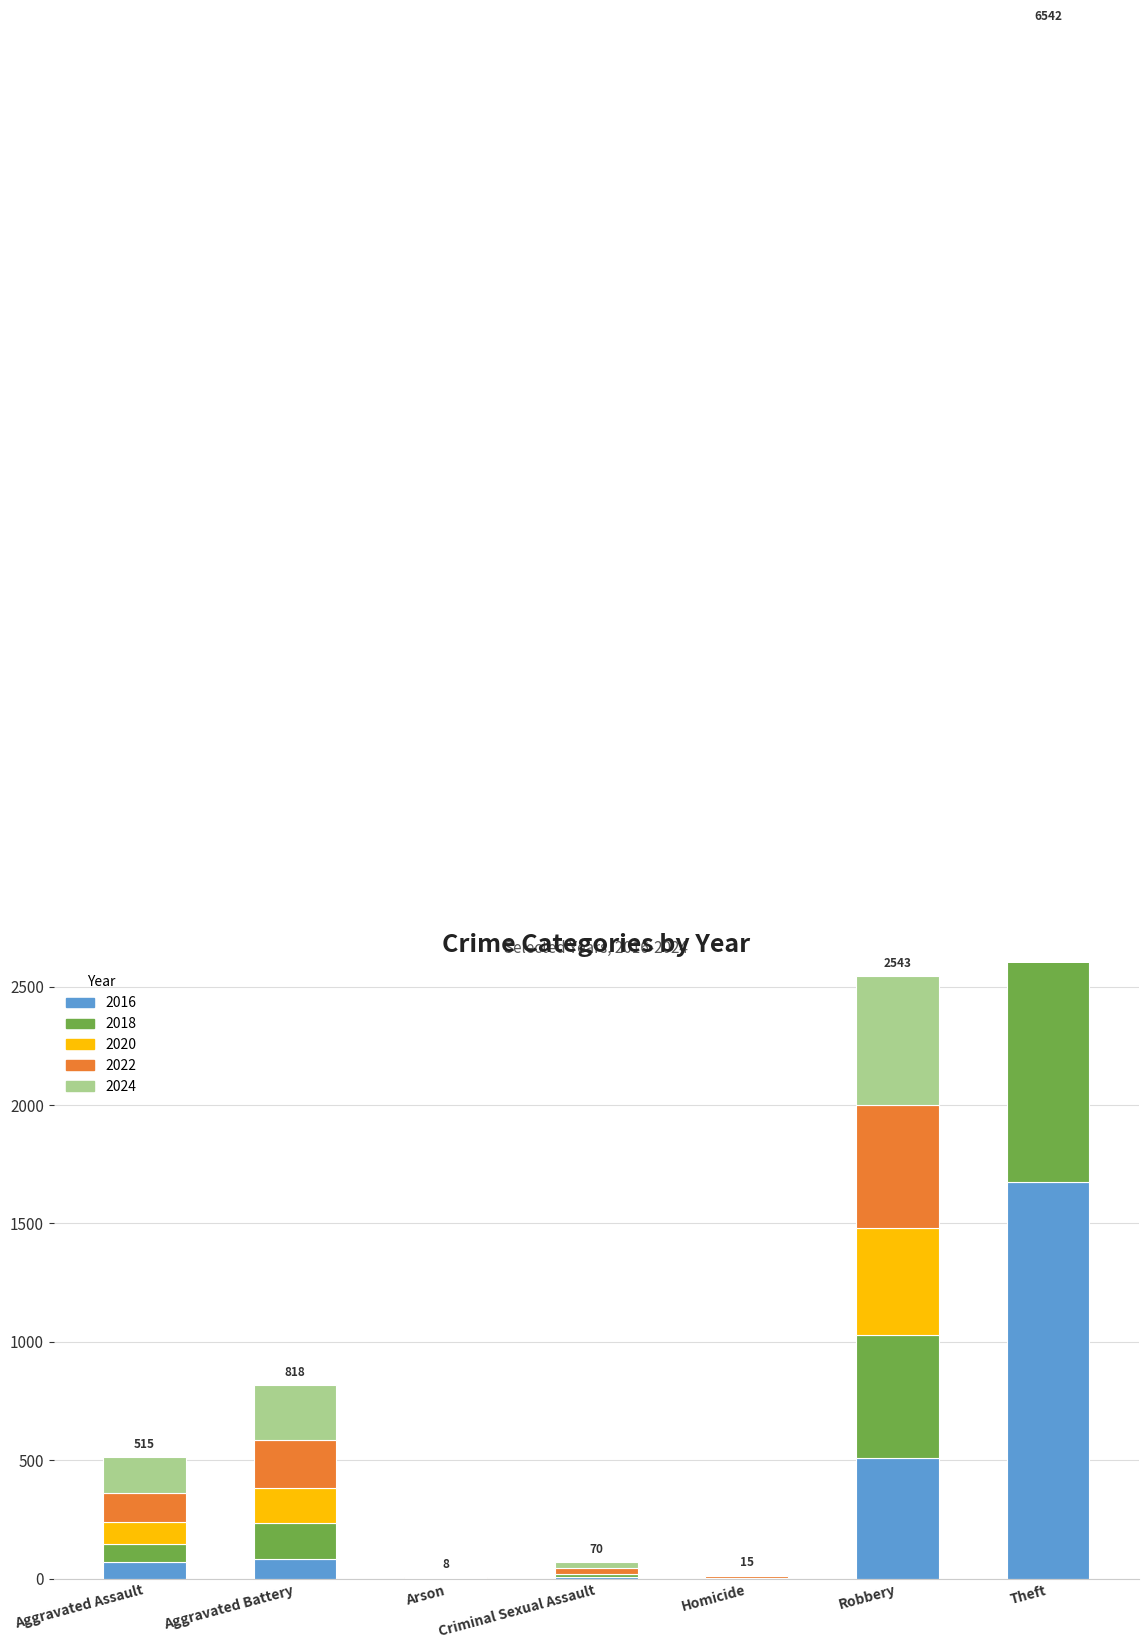

At which category is the sum across all series the highest?

Theft